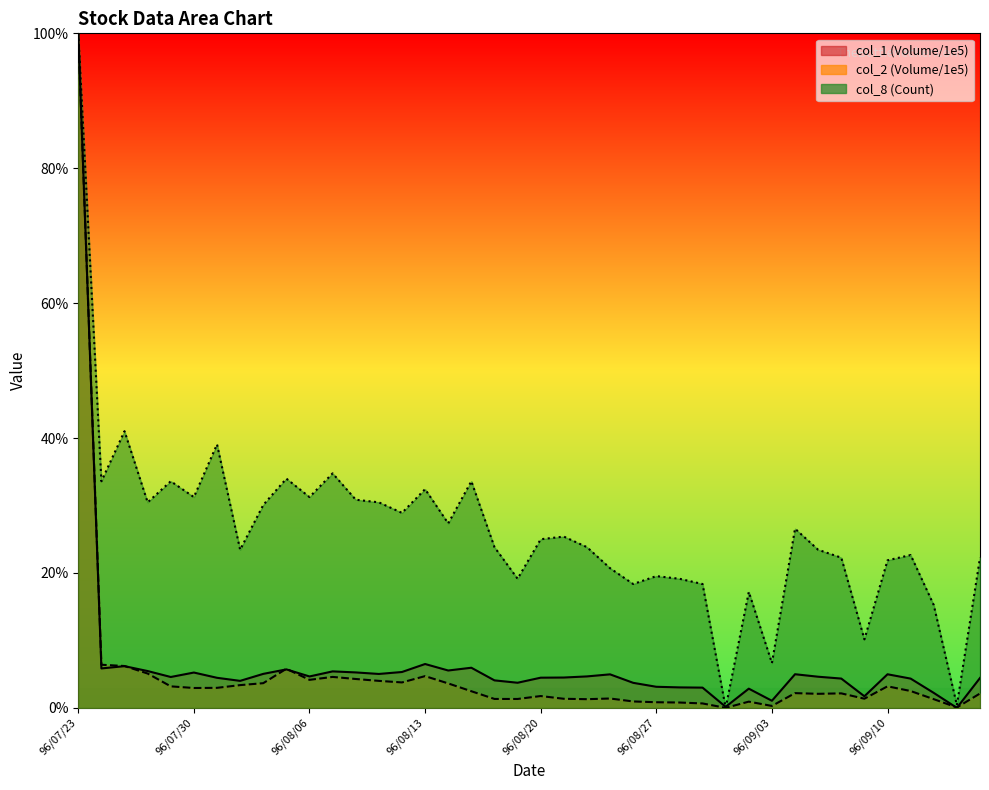

What is the spread (max minus min) of values at 96/08/24?

17.4